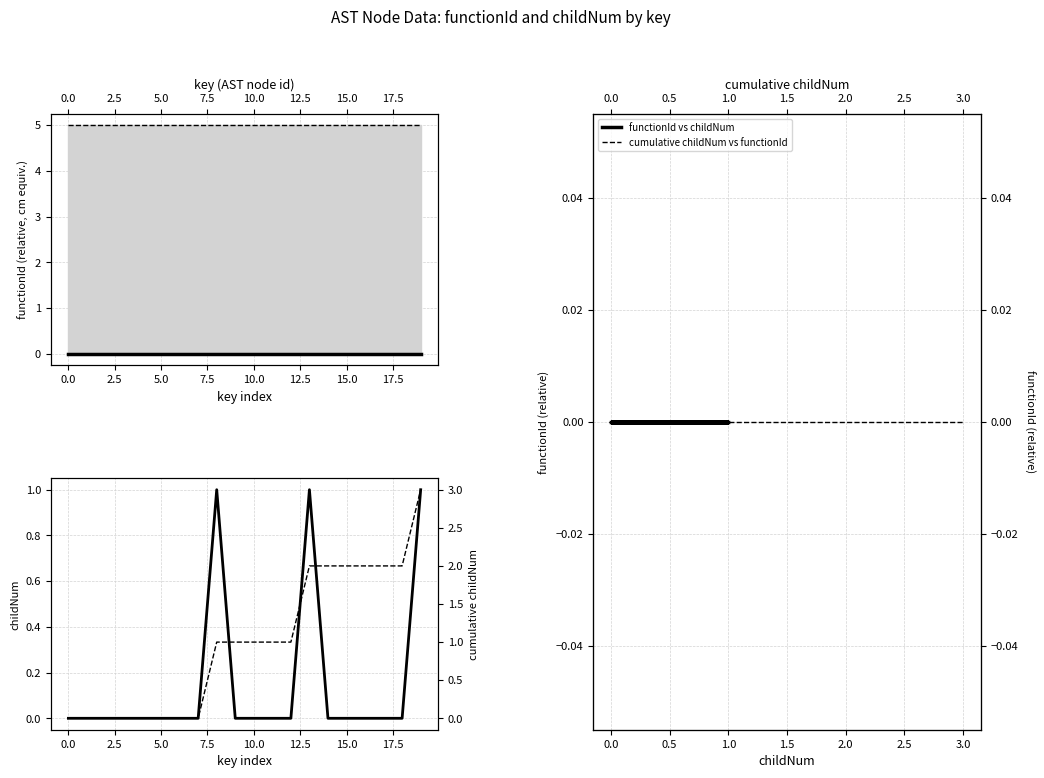

How many values are between 0 and 1?

20